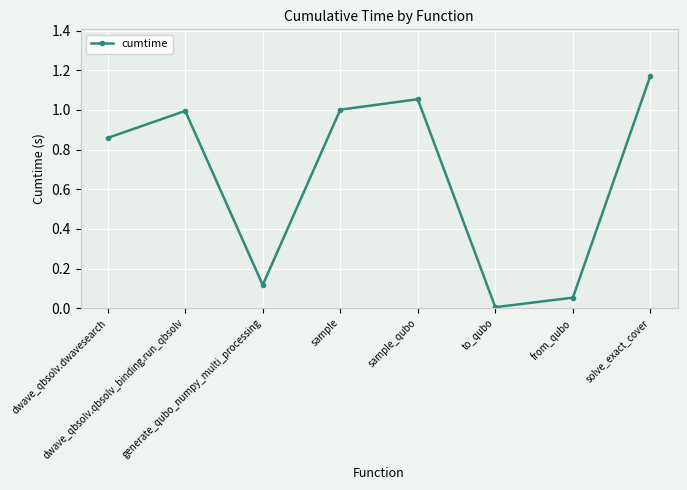

Where is the first local maximum?

dwave_qbsolv.qbsolv_binding.run_qbsolv